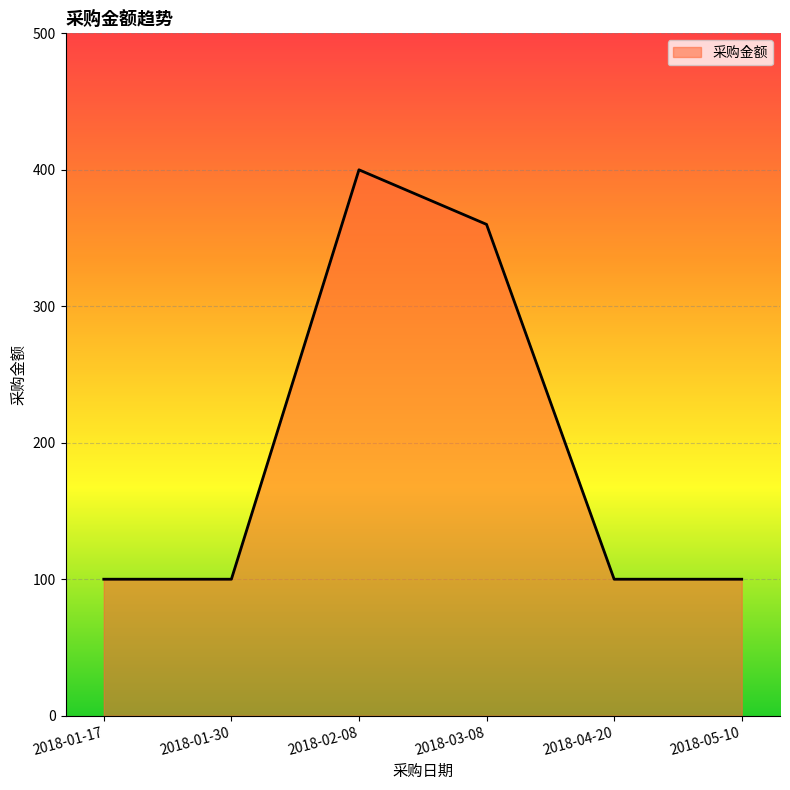

Which has a higher value, 2018-05-10 or 2018-02-08?

2018-02-08